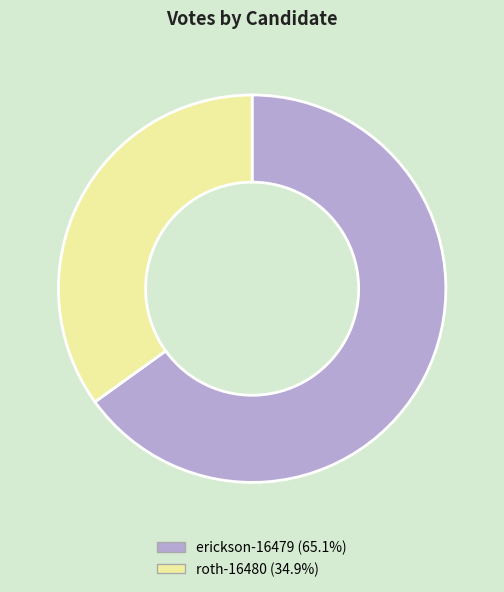

Between erickson-16479 and roth-16480, which is larger?

erickson-16479